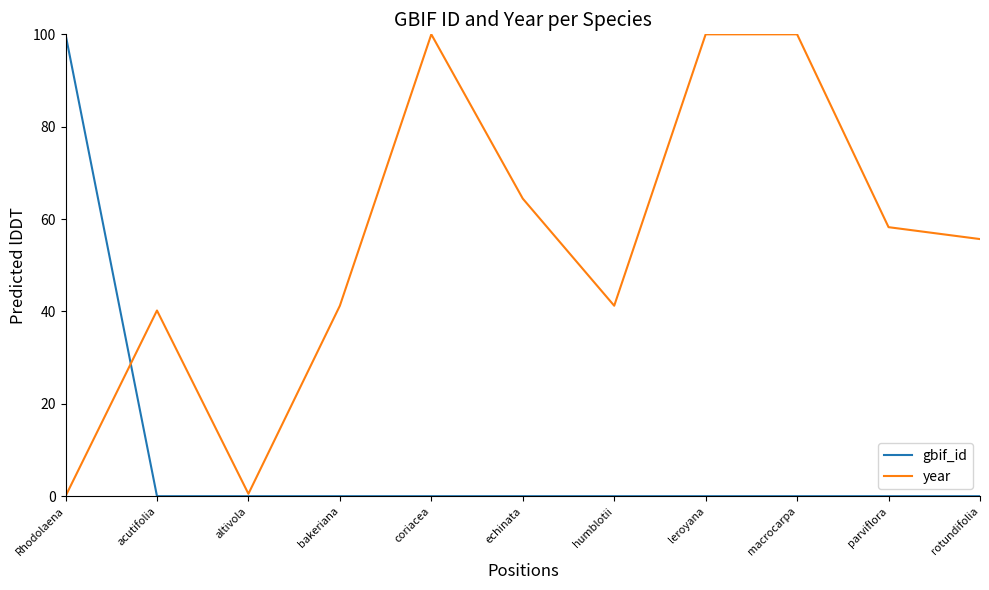

Is it true that gbif_id equals 0.0 at altivola?

True